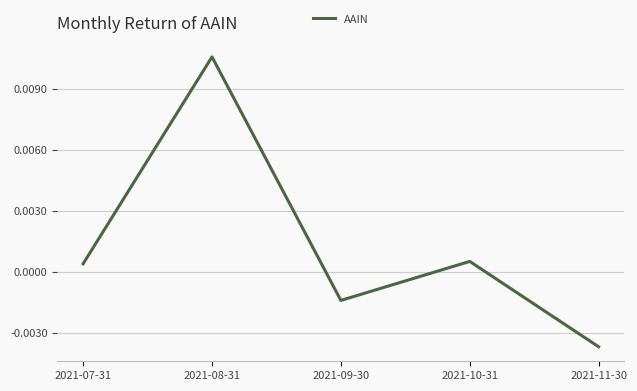

Between 2021-11-30 and 2021-10-31, which is larger?

2021-10-31